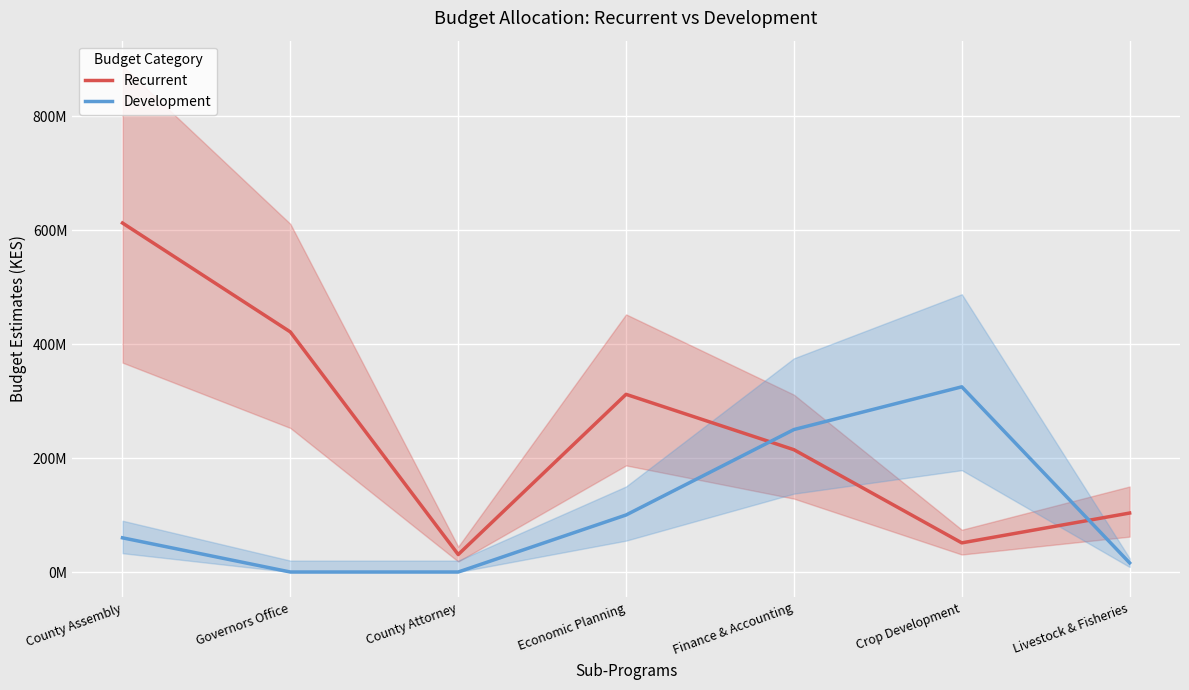

What is the label of the 6th point from the right?

Governors Office